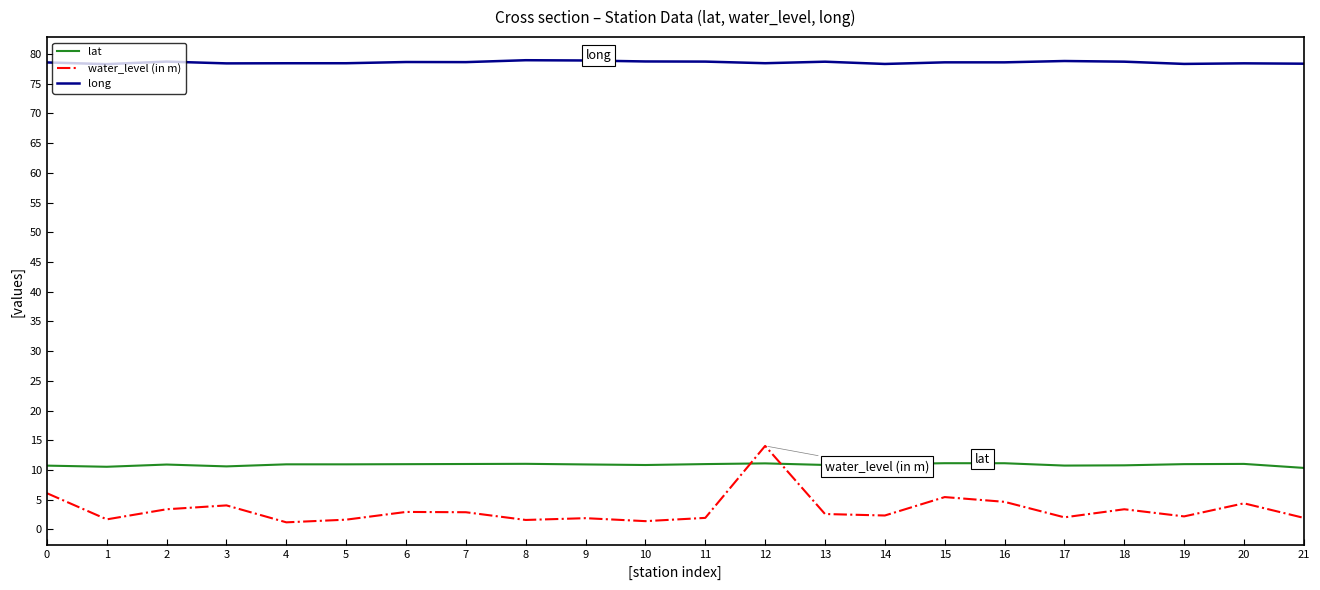

What are all the series names shown in the legend?

lat, water_level (in m), long